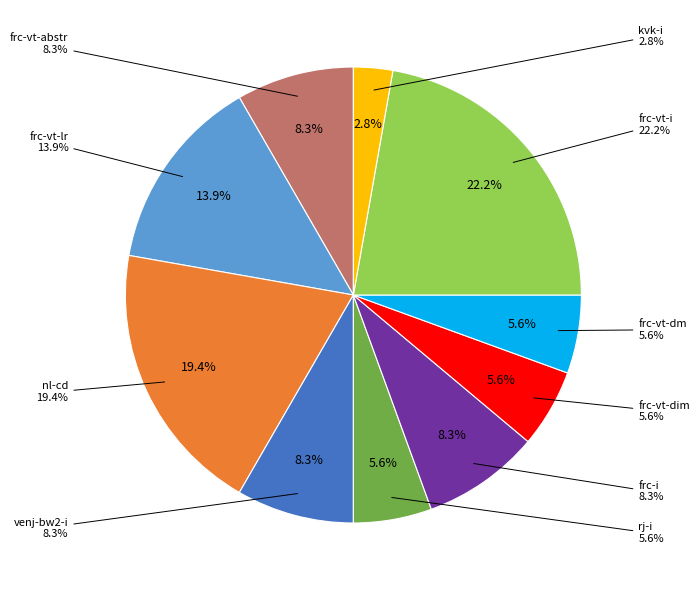

What percentage is NOT represented by kvk-i?

97.2%